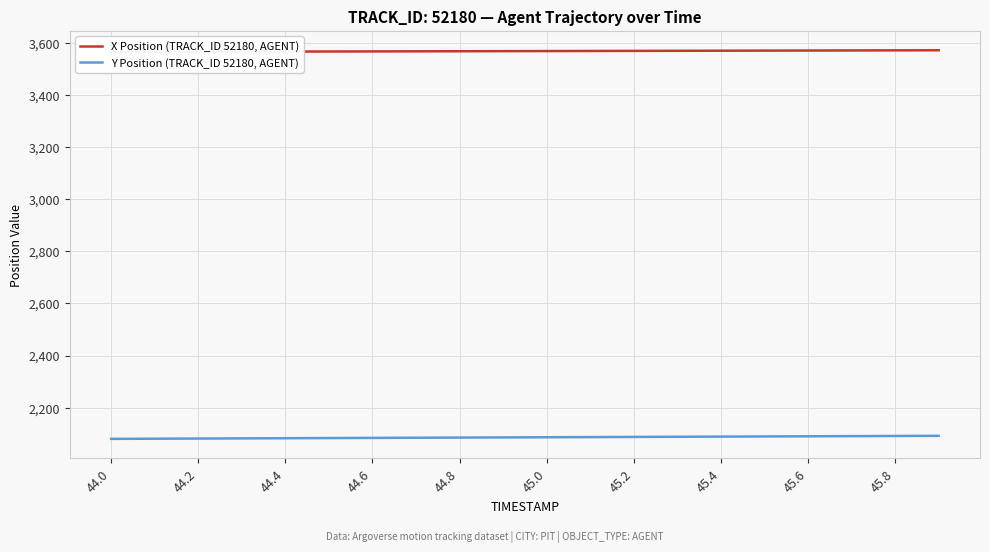

The value of Y Position (TRACK_ID 52180, AGENT) at 45.6 is 576.6. True or false?

False